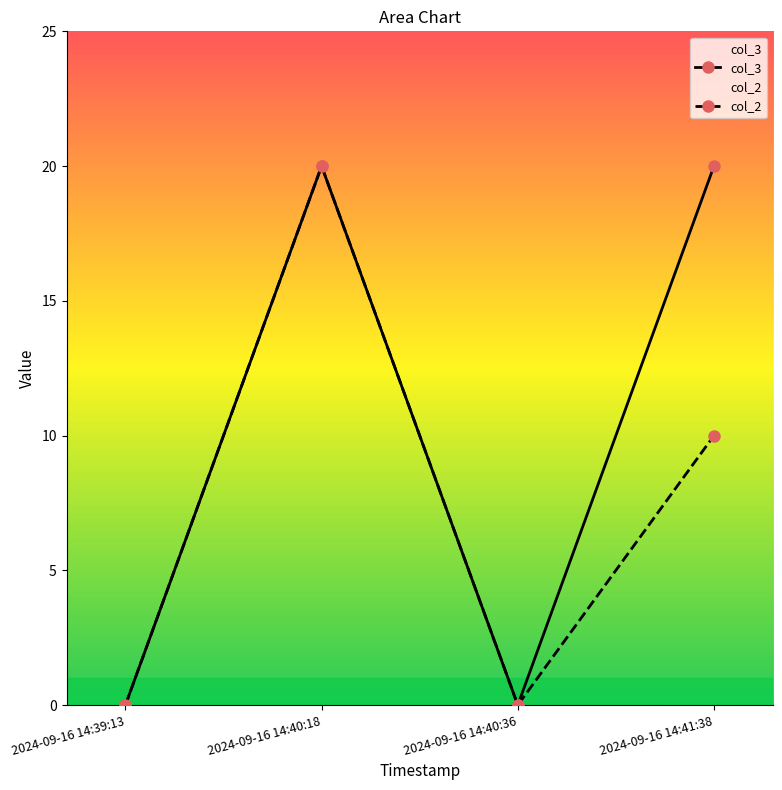

The col_3 series shows 0 at 2024-09-16 14:40:36. True or false?

True